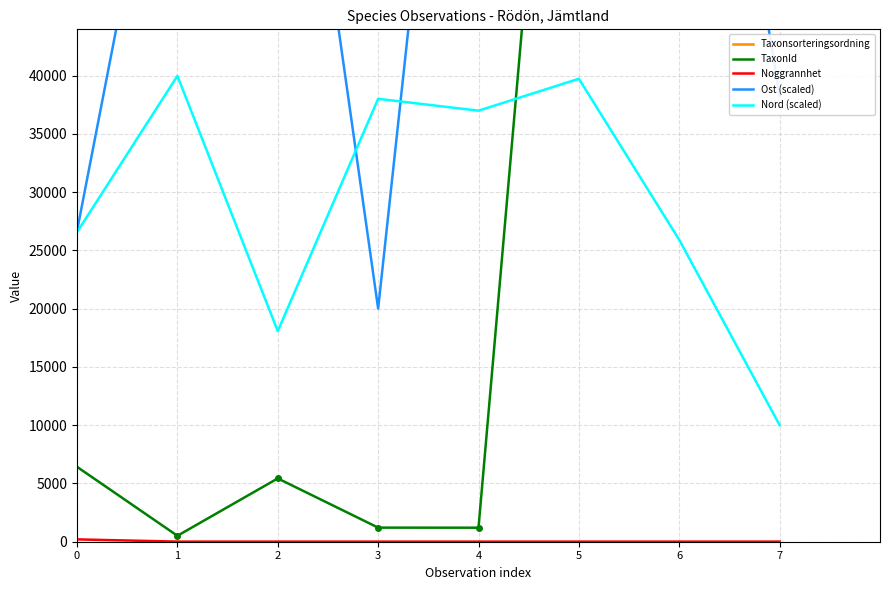

Which has a higher value, 2 or 5?

2